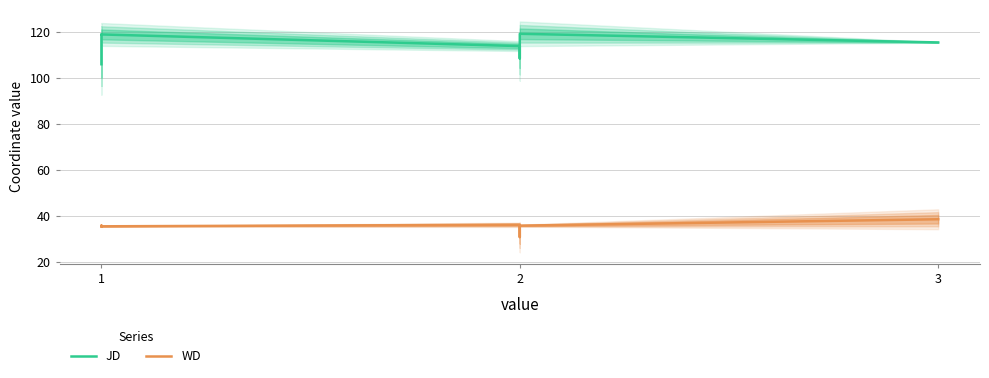

What is the lowest value of the WD series?

30.8